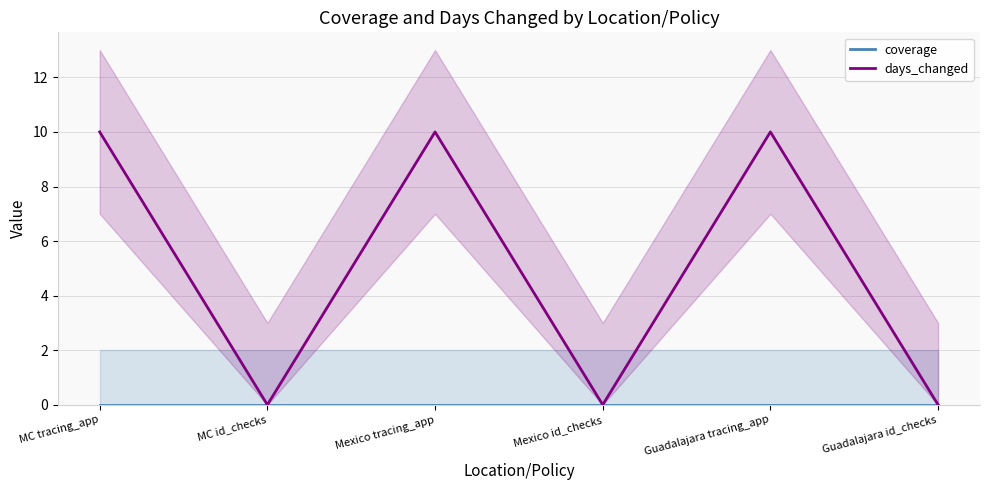

True or false: days_changed and coverage intersect in this chart.

False